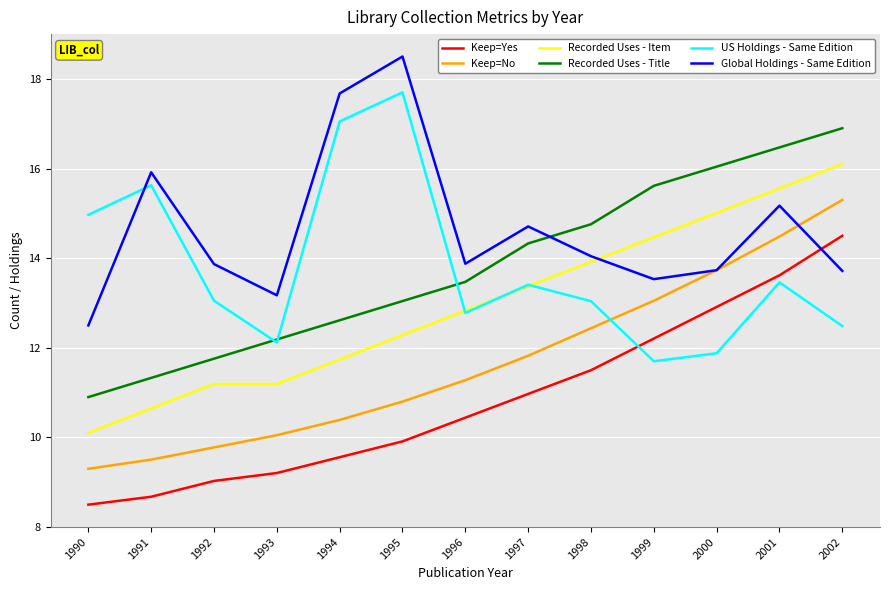

At how many categories does at least one series exceed 14?

10